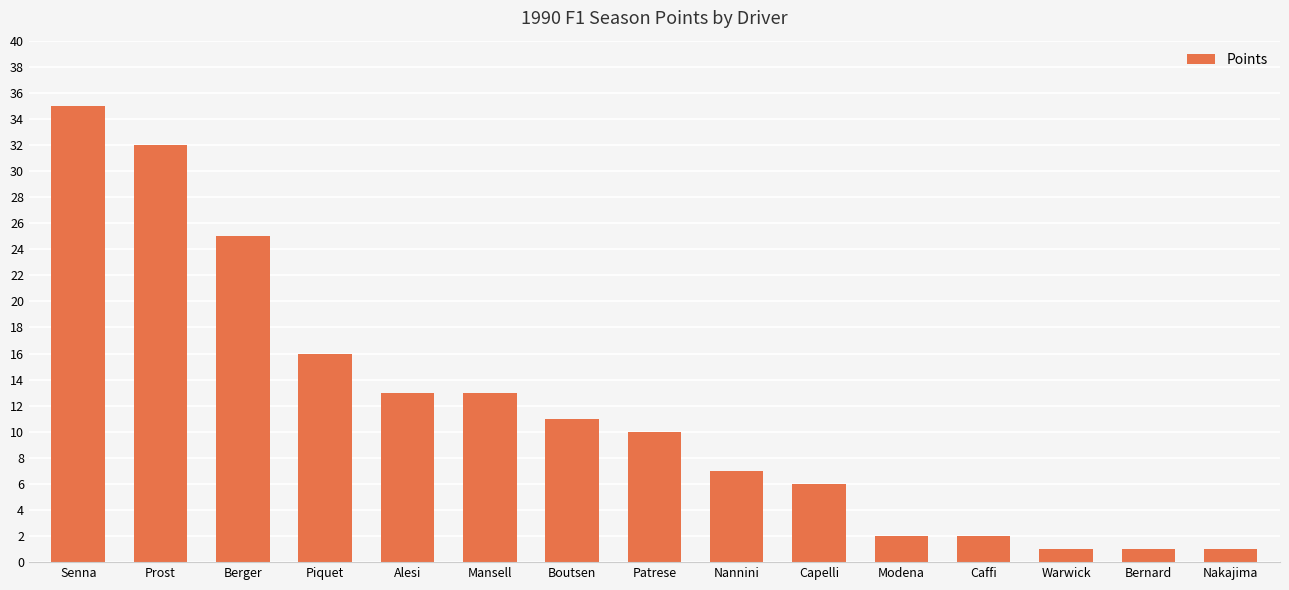

What is the label of the 15th bar from the left?

Nakajima